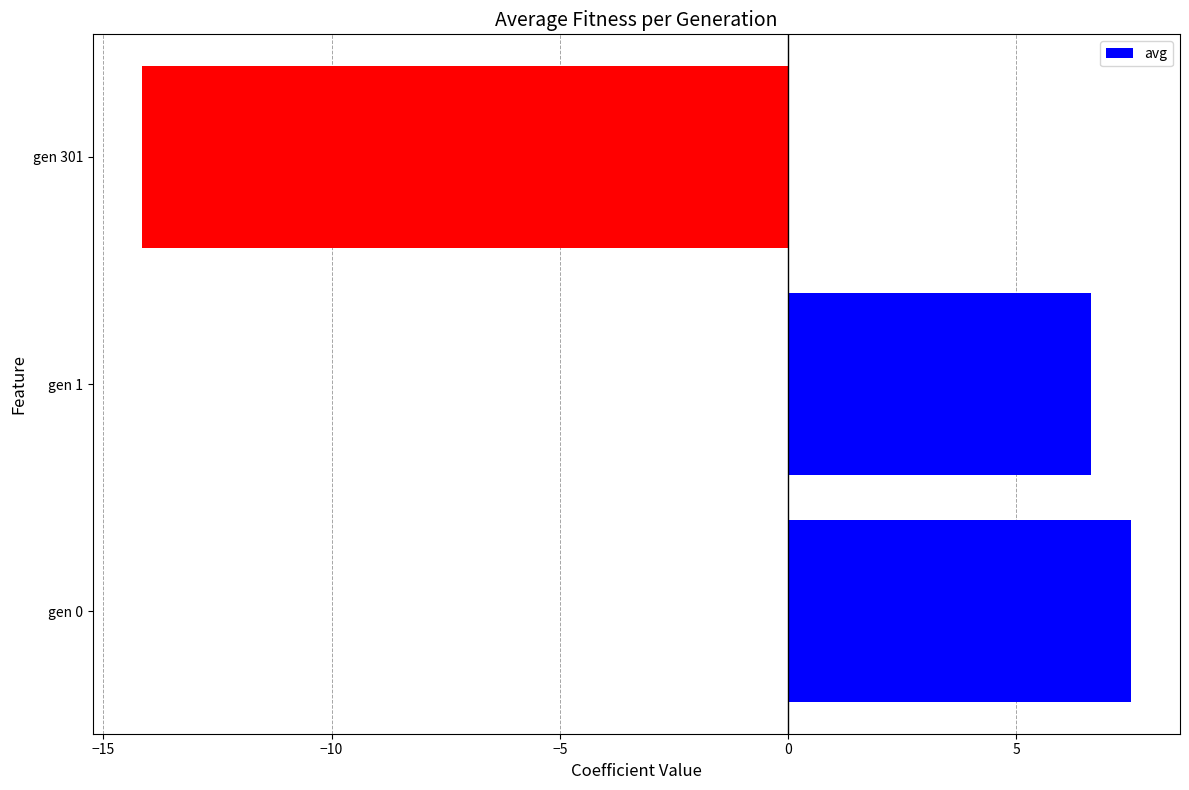

What is the minimum value shown in the chart?

-14.2